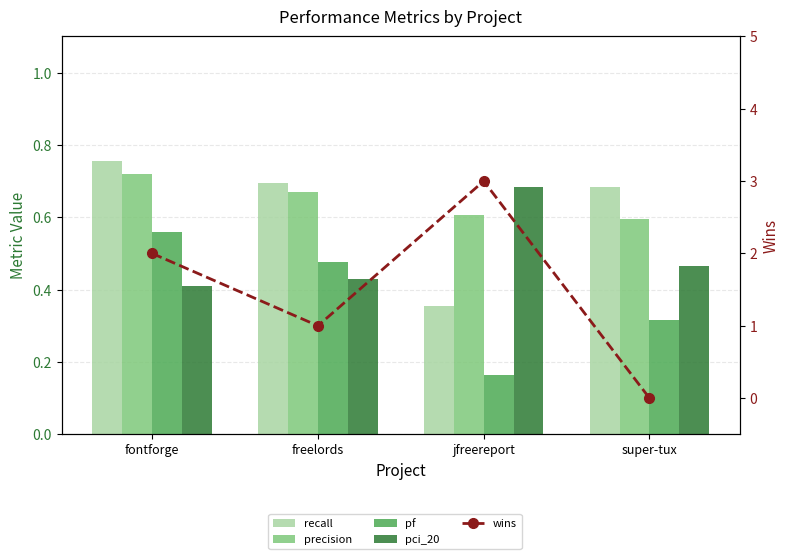

Are the bars horizontal?

No